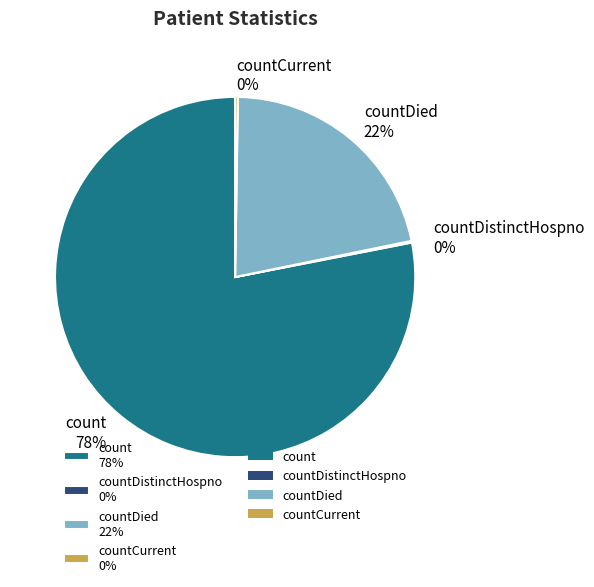

To the nearest percent, what is the difference between the largest and smallest slice percentages?

78%